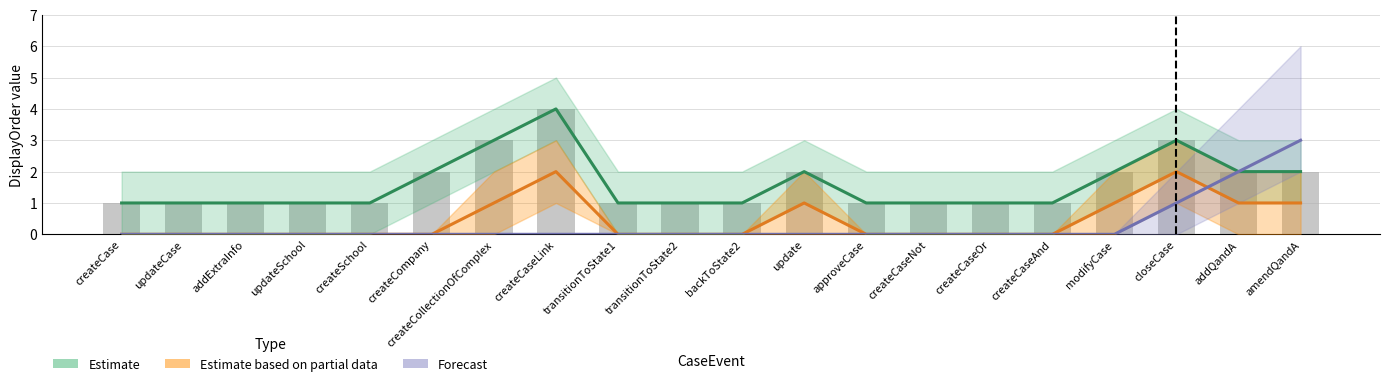

How many categories are shown in the chart?

20